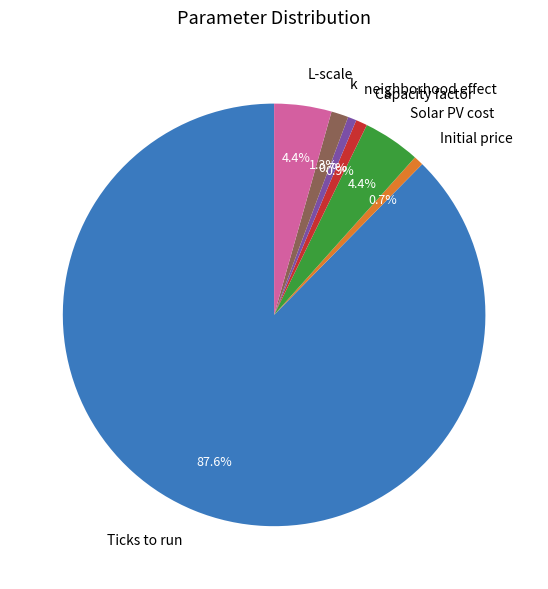

Which category has the biggest portion of the pie?

Ticks to run